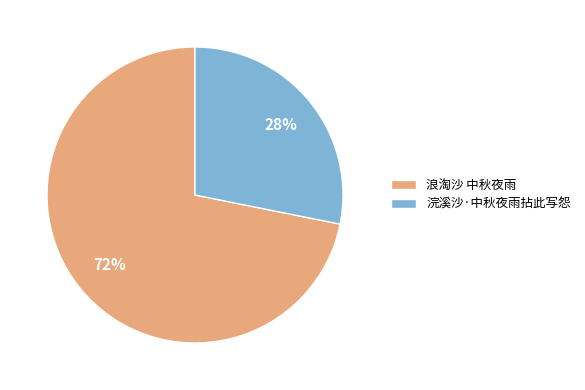

Combined, do 浪淘沙 中秋夜雨 and 浣溪沙·中秋夜雨拈此写怨 account for over 50%?

Yes